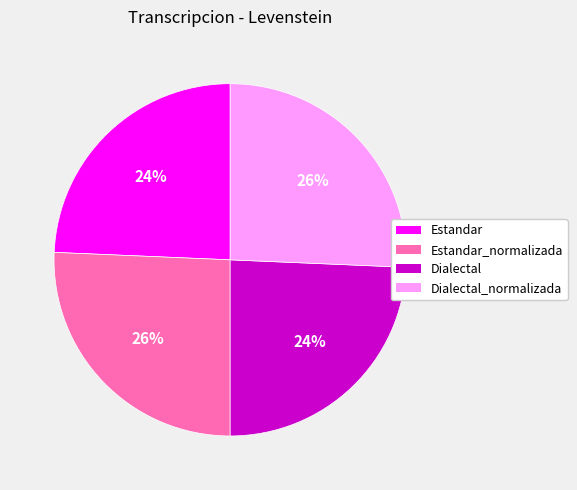

To the nearest percent, what is the average slice percentage?

25%